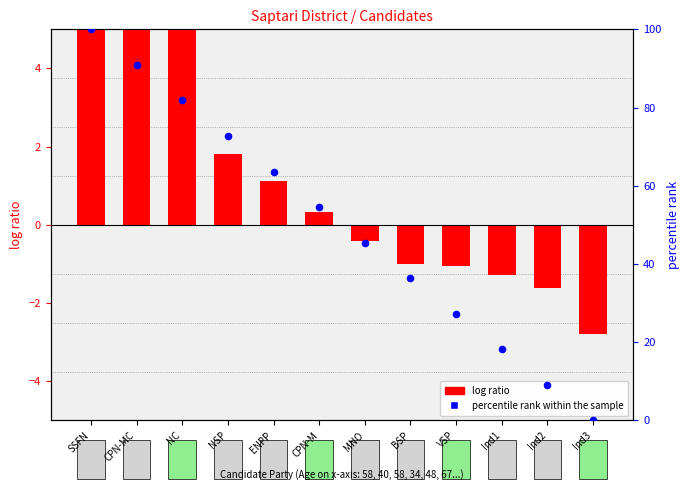

What are all the series names shown in the legend?

log ratio, percentile rank within the sample